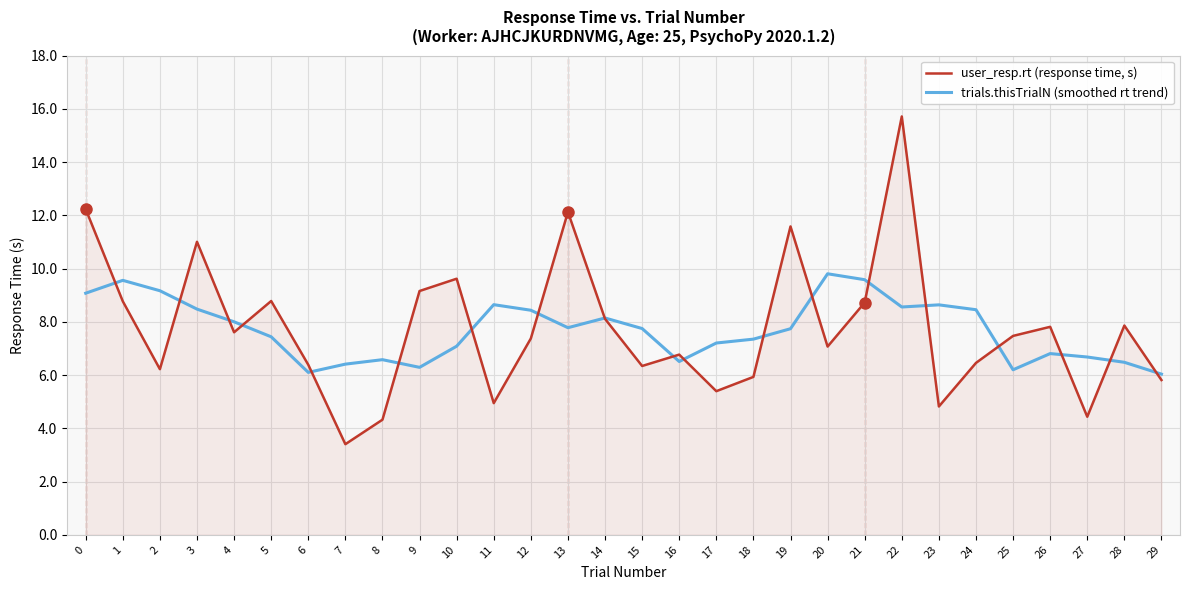

What is the spread (max minus min) of values at 8?

2.3